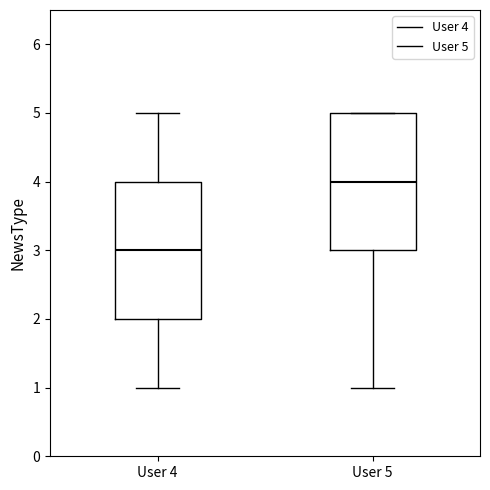

Which box has the lowest median line?

User 4